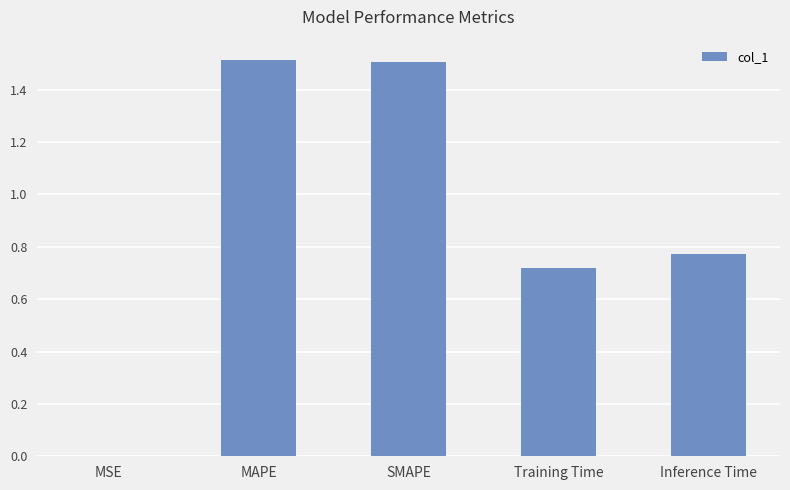

How many categories are shown in the chart?

5